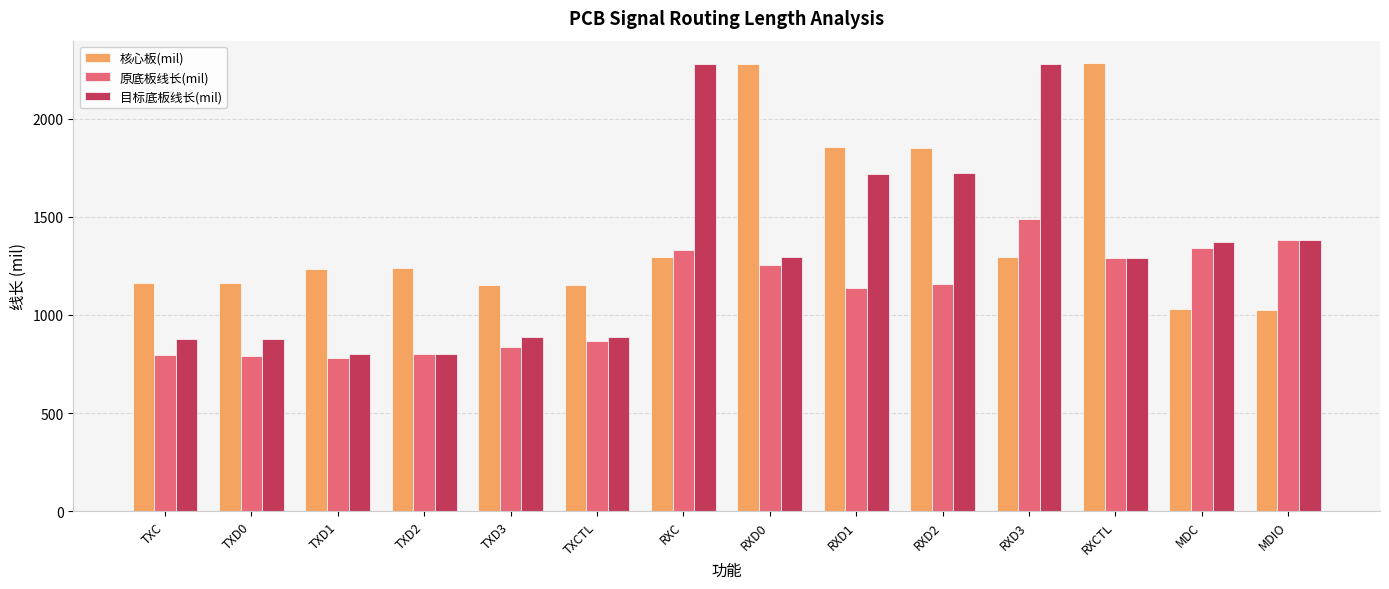

What is the label of the 6th bar from the left?

TXCTL